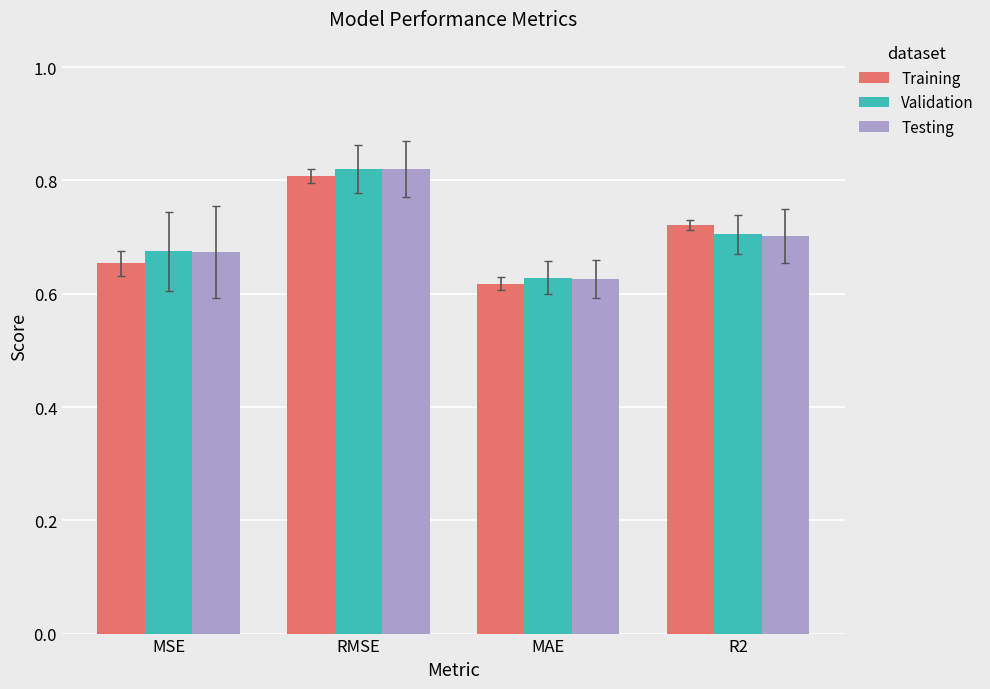

How many groups of bars are there?

4